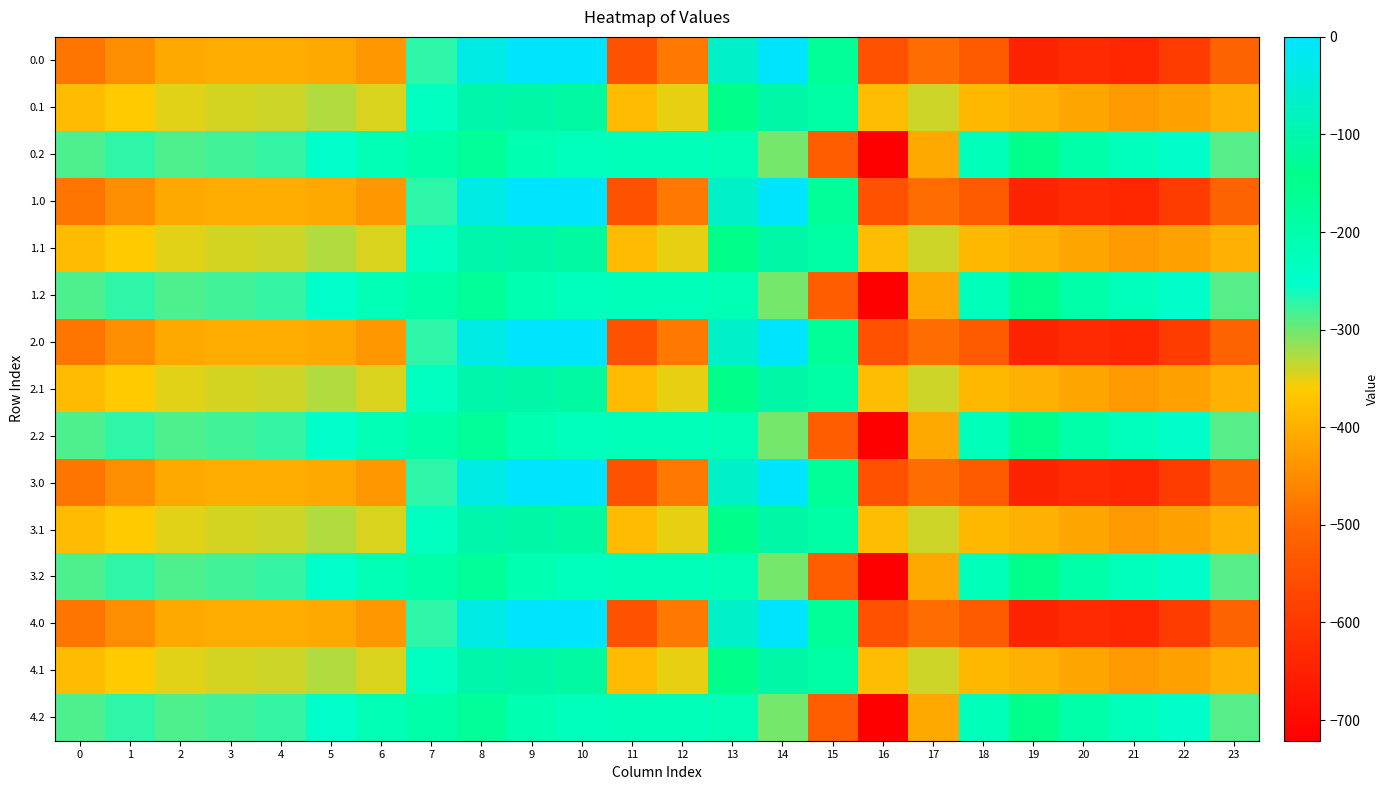

Reading left to right, transcribe all the data shown in this chart.

0.0: 0=-482.0	1=-449.5	2=-410.3	3=-404.4	4=-404.9	5=-410.8	6=-435.0	7=-270.7	8=-35.0	9=0.0	10=0.0	11=-544.3	12=-477.2	13=-70.2	14=-0.3	15=-172.8	16=-545.4	17=-493.8	18=-529.6	19=-644.5	20=-629.9	21=-638.4	22=-592.3	23=-511.3
0.1: 0=-384.6	1=-361.1	2=-347.9	3=-342.7	4=-339.6	5=-329.5	6=-345.2	7=-234.9	8=-102.3	9=-104.8	10=-114.0	11=-384.7	12=-350.8	13=-141.2	14=-105.5	15=-190.4	16=-380.5	17=-340.1	18=-388.5	19=-399.7	20=-414.5	21=-432.4	22=-419.9	23=-399.4
0.2: 0=-287.1	1=-272.7	2=-285.5	3=-281.0	4=-274.4	5=-248.1	6=-216.4	7=-199.0	8=-169.5	9=-209.6	10=-228.0	11=-225.2	12=-224.3	13=-212.2	14=-301.9	15=-522.2	16=-721.2	17=-409.5	18=-223.1	19=-151.1	20=-199.2	21=-226.4	22=-247.4	23=-287.5
1.0: 0=-482.0	1=-449.5	2=-410.3	3=-404.4	4=-404.9	5=-410.8	6=-435.0	7=-270.7	8=-35.0	9=0.0	10=0.0	11=-544.3	12=-477.2	13=-70.2	14=-0.3	15=-172.8	16=-545.4	17=-493.8	18=-529.6	19=-644.5	20=-629.9	21=-638.4	22=-592.3	23=-511.3
1.1: 0=-384.6	1=-361.1	2=-347.9	3=-342.7	4=-339.6	5=-329.5	6=-345.2	7=-234.9	8=-102.3	9=-104.8	10=-114.0	11=-384.7	12=-350.8	13=-141.2	14=-105.5	15=-190.4	16=-380.5	17=-340.1	18=-388.5	19=-399.7	20=-414.5	21=-432.4	22=-419.9	23=-399.4
1.2: 0=-287.1	1=-272.7	2=-285.5	3=-281.0	4=-274.4	5=-248.1	6=-216.4	7=-199.0	8=-169.5	9=-209.6	10=-228.0	11=-225.2	12=-224.3	13=-212.2	14=-301.9	15=-522.2	16=-721.2	17=-409.5	18=-223.1	19=-151.1	20=-199.2	21=-226.4	22=-247.4	23=-287.5
2.0: 0=-482.0	1=-449.5	2=-410.3	3=-404.4	4=-404.9	5=-410.8	6=-435.0	7=-270.7	8=-35.0	9=0.0	10=0.0	11=-544.3	12=-477.2	13=-70.2	14=-0.3	15=-172.8	16=-545.4	17=-493.8	18=-529.6	19=-644.5	20=-629.9	21=-638.4	22=-592.3	23=-511.3
2.1: 0=-384.6	1=-361.1	2=-347.9	3=-342.7	4=-339.6	5=-329.5	6=-345.2	7=-234.9	8=-102.3	9=-104.8	10=-114.0	11=-384.7	12=-350.8	13=-141.2	14=-105.5	15=-190.4	16=-380.5	17=-340.1	18=-388.5	19=-399.7	20=-414.5	21=-432.4	22=-419.9	23=-399.4
2.2: 0=-287.1	1=-272.7	2=-285.5	3=-281.0	4=-274.4	5=-248.1	6=-216.4	7=-199.0	8=-169.5	9=-209.6	10=-228.0	11=-225.2	12=-224.3	13=-212.2	14=-301.9	15=-522.2	16=-721.2	17=-409.5	18=-223.1	19=-151.1	20=-199.2	21=-226.4	22=-247.4	23=-287.5
3.0: 0=-482.0	1=-449.5	2=-410.3	3=-404.4	4=-404.9	5=-410.8	6=-435.0	7=-270.7	8=-35.0	9=0.0	10=0.0	11=-544.3	12=-477.2	13=-70.2	14=-0.3	15=-172.8	16=-545.4	17=-493.8	18=-529.6	19=-644.5	20=-629.9	21=-638.4	22=-592.3	23=-511.3
3.1: 0=-384.6	1=-361.1	2=-347.9	3=-342.7	4=-339.6	5=-329.5	6=-345.2	7=-234.9	8=-102.3	9=-104.8	10=-114.0	11=-384.7	12=-350.8	13=-141.2	14=-105.5	15=-190.4	16=-380.5	17=-340.1	18=-388.5	19=-399.7	20=-414.5	21=-432.4	22=-419.9	23=-399.4
3.2: 0=-287.1	1=-272.7	2=-285.5	3=-281.0	4=-274.4	5=-248.1	6=-216.4	7=-199.0	8=-169.5	9=-209.6	10=-228.0	11=-225.2	12=-224.3	13=-212.2	14=-301.9	15=-522.2	16=-721.2	17=-409.5	18=-223.1	19=-151.1	20=-199.2	21=-226.4	22=-247.4	23=-287.5
4.0: 0=-482.0	1=-449.5	2=-410.3	3=-404.4	4=-404.9	5=-410.8	6=-435.0	7=-270.7	8=-35.0	9=0.0	10=0.0	11=-544.3	12=-477.2	13=-70.2	14=-0.3	15=-172.8	16=-545.4	17=-493.8	18=-529.6	19=-644.5	20=-629.9	21=-638.4	22=-592.3	23=-511.3
4.1: 0=-384.6	1=-361.1	2=-347.9	3=-342.7	4=-339.6	5=-329.5	6=-345.2	7=-234.9	8=-102.3	9=-104.8	10=-114.0	11=-384.7	12=-350.8	13=-141.2	14=-105.5	15=-190.4	16=-380.5	17=-340.1	18=-388.5	19=-399.7	20=-414.5	21=-432.4	22=-419.9	23=-399.4
4.2: 0=-287.1	1=-272.7	2=-285.5	3=-281.0	4=-274.4	5=-248.1	6=-216.4	7=-199.0	8=-169.5	9=-209.6	10=-228.0	11=-225.2	12=-224.3	13=-212.2	14=-301.9	15=-522.2	16=-721.2	17=-409.5	18=-223.1	19=-151.1	20=-199.2	21=-226.4	22=-247.4	23=-287.5